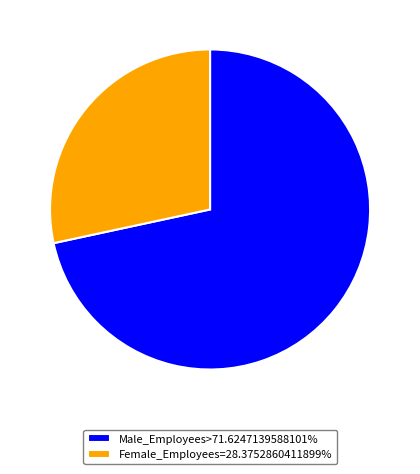

Is there a majority slice in this chart?

Yes